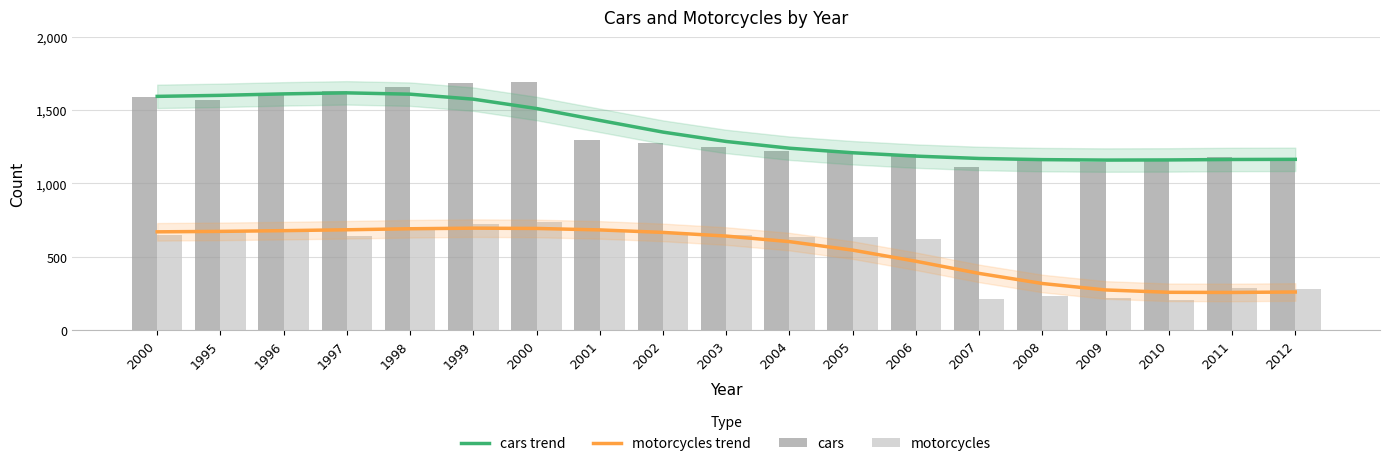

At which label is motorcycles closest to 469?

2006